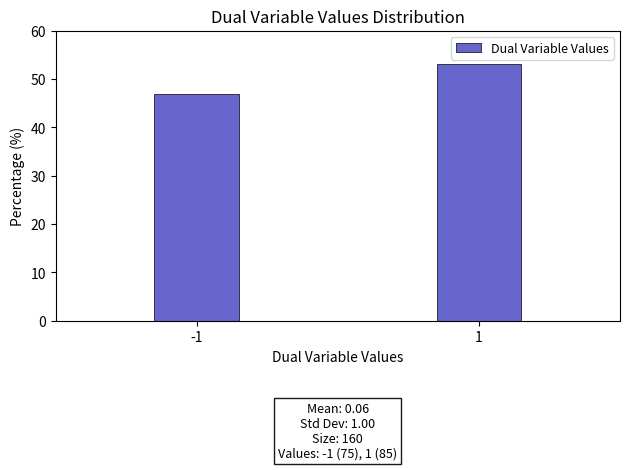

Reading left to right, transcribe all the data shown in this chart.

46.9	53.1